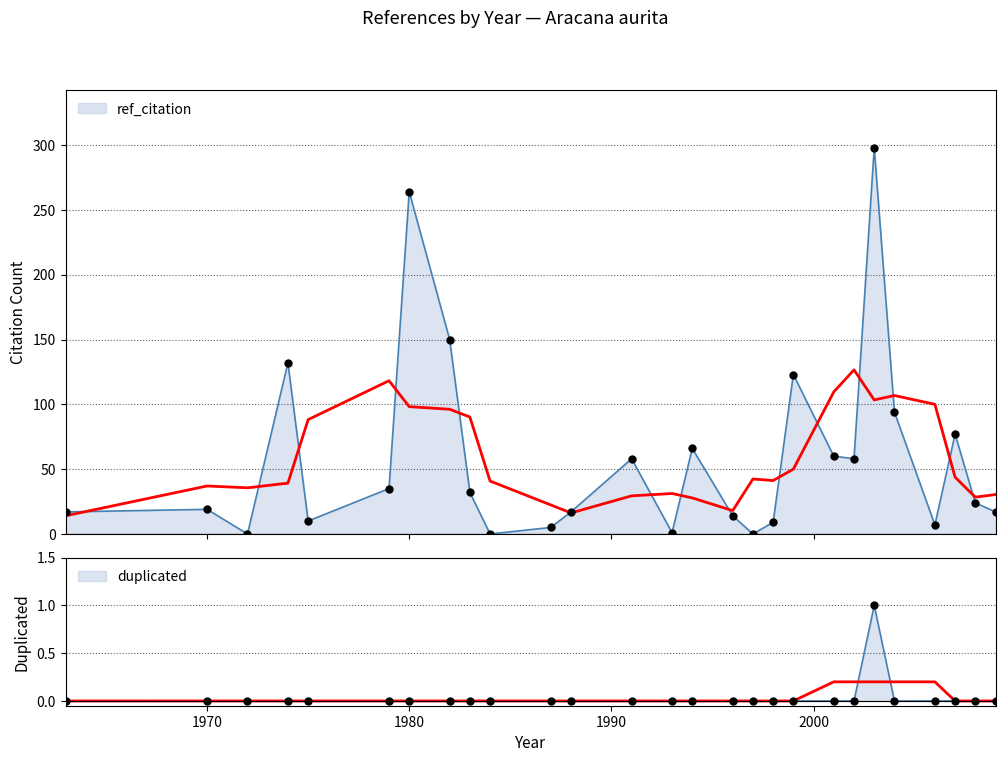

Which series contains the highest Y value?

ref_citation